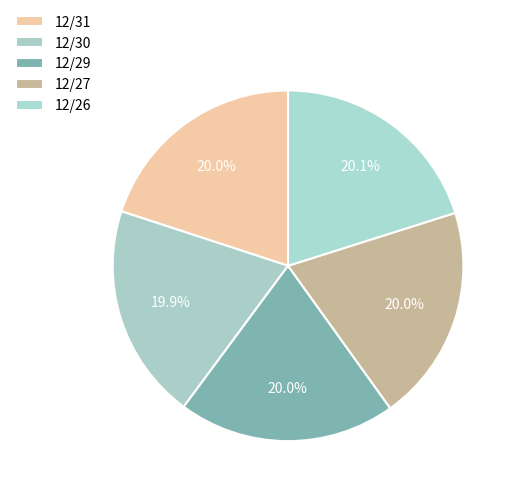

To the nearest percent, what is the average slice percentage?

20%